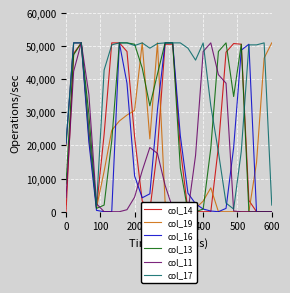

At which category is the sum across all series the highest?

200